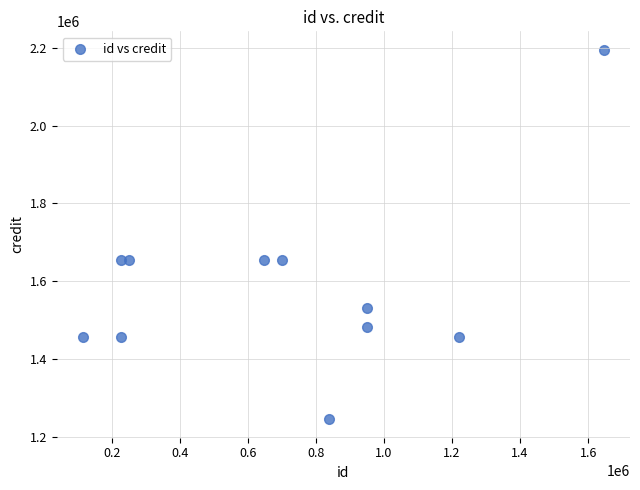

What is the range of Y values (max minus min)?

949424